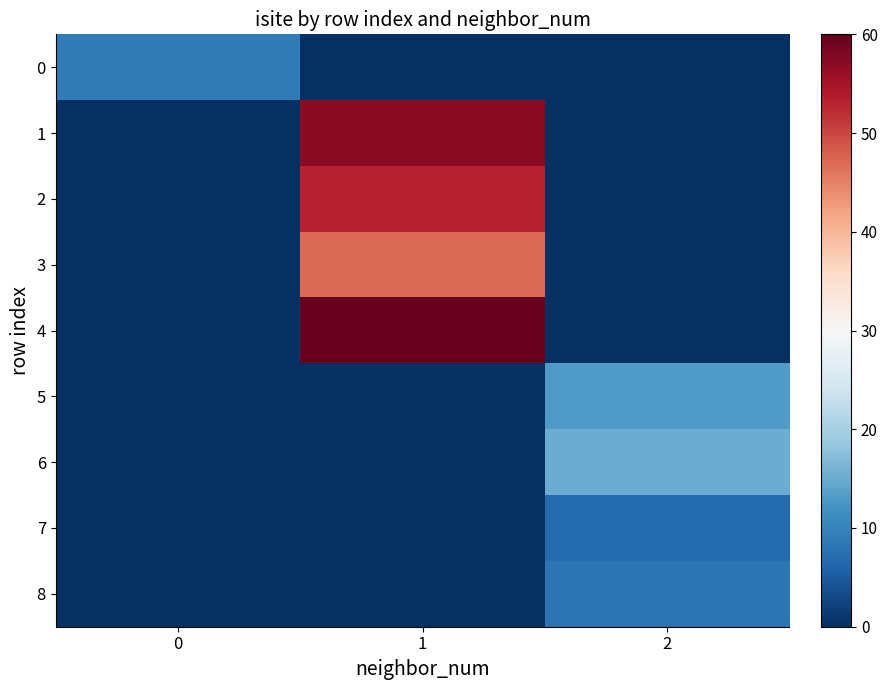

Which series has the largest range (max minus min)?

4